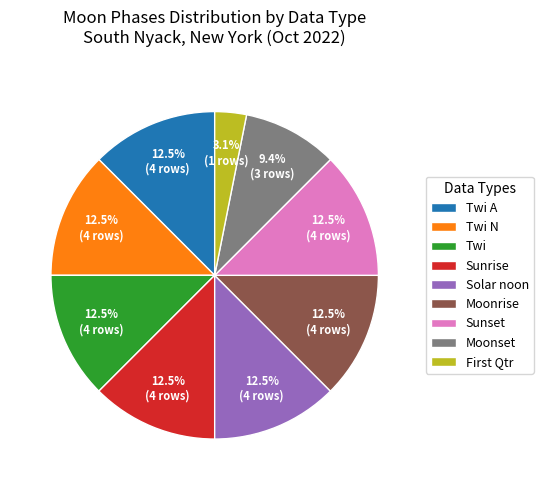

What portion of the pie excludes Sunset?

87.5%